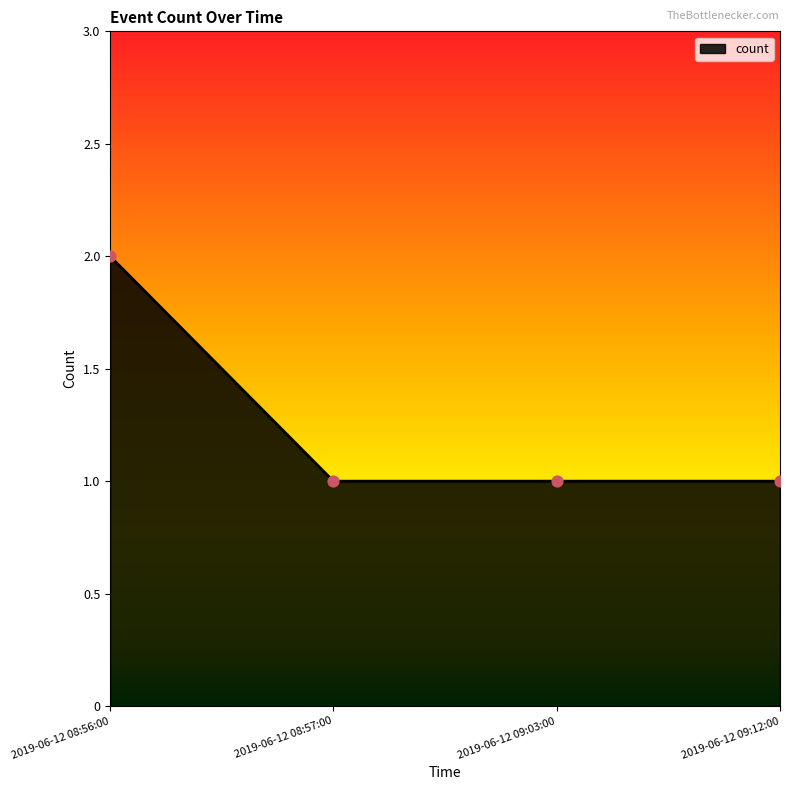

Between 2019-06-12 08:56:00 and 2019-06-12 09:12:00, which is larger?

2019-06-12 08:56:00